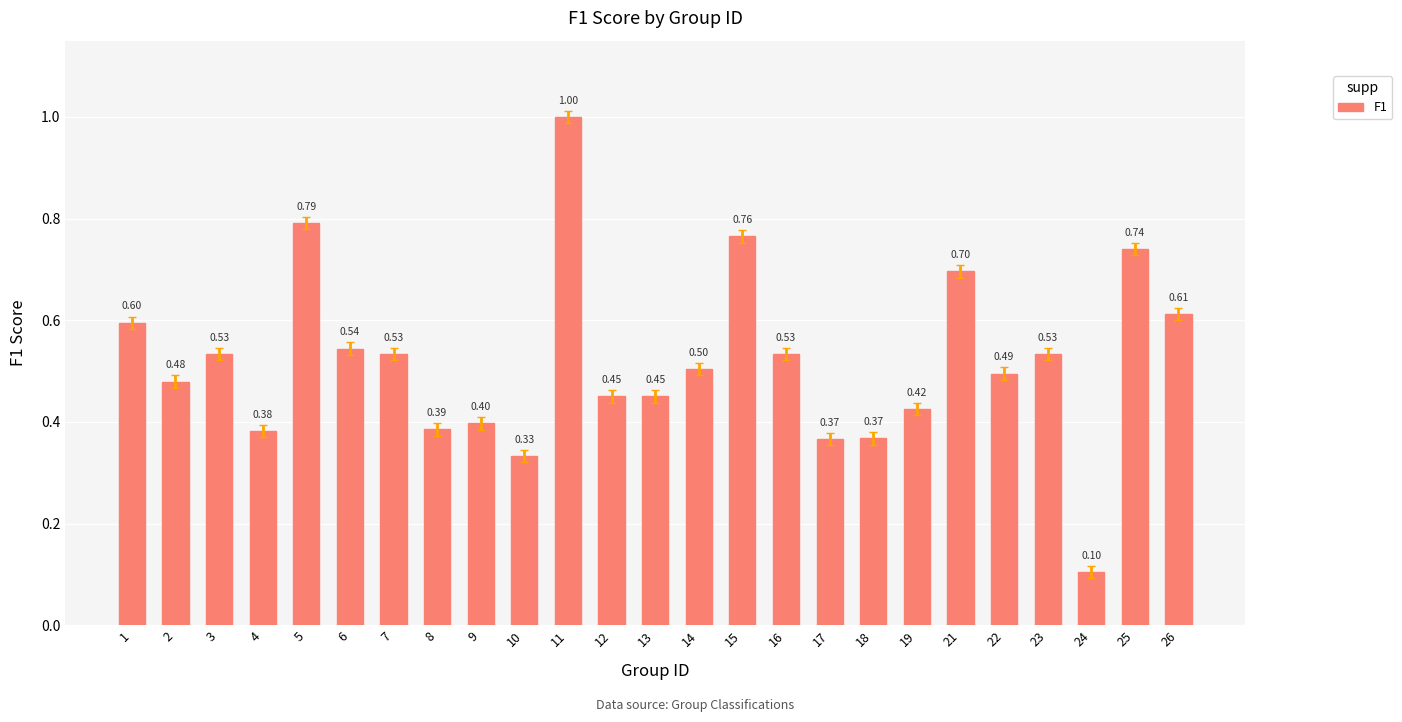

Which has a higher value, 19 or 5?

5